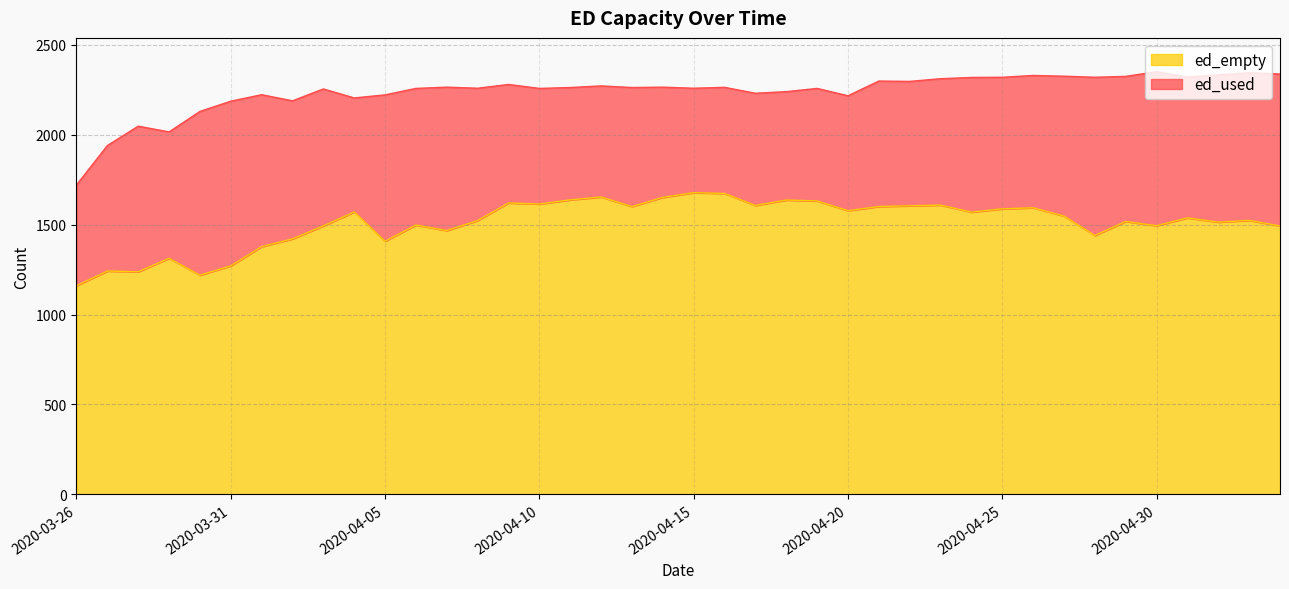

At which category does the chart reach its minimum across all series?

2020-03-26